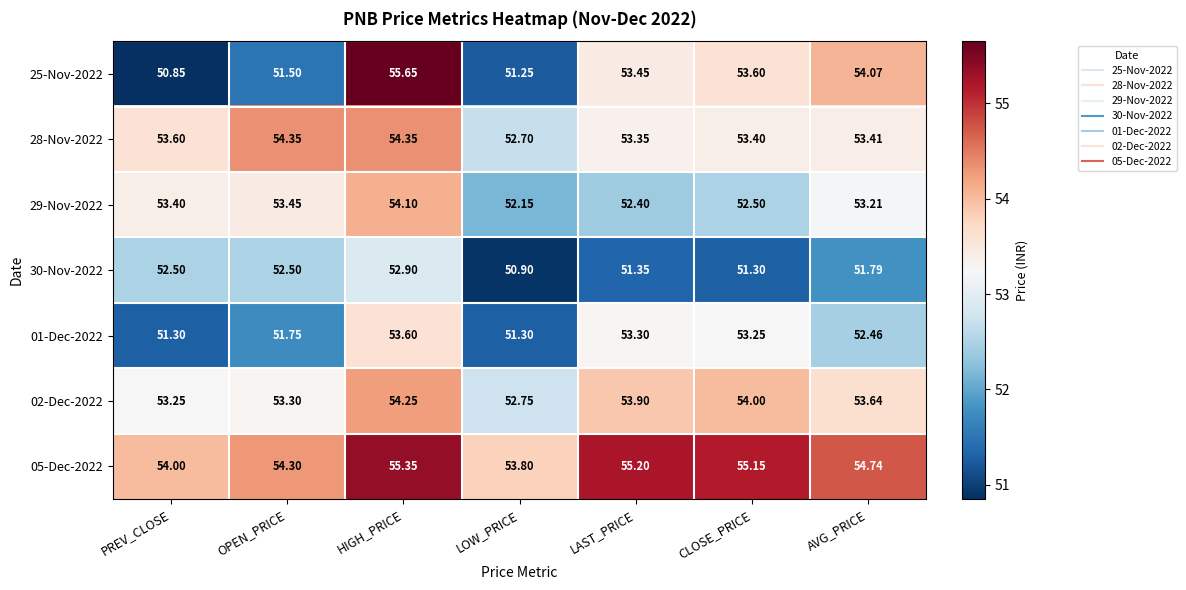

Which category has the lowest value across all series?

PREV_CLOSE